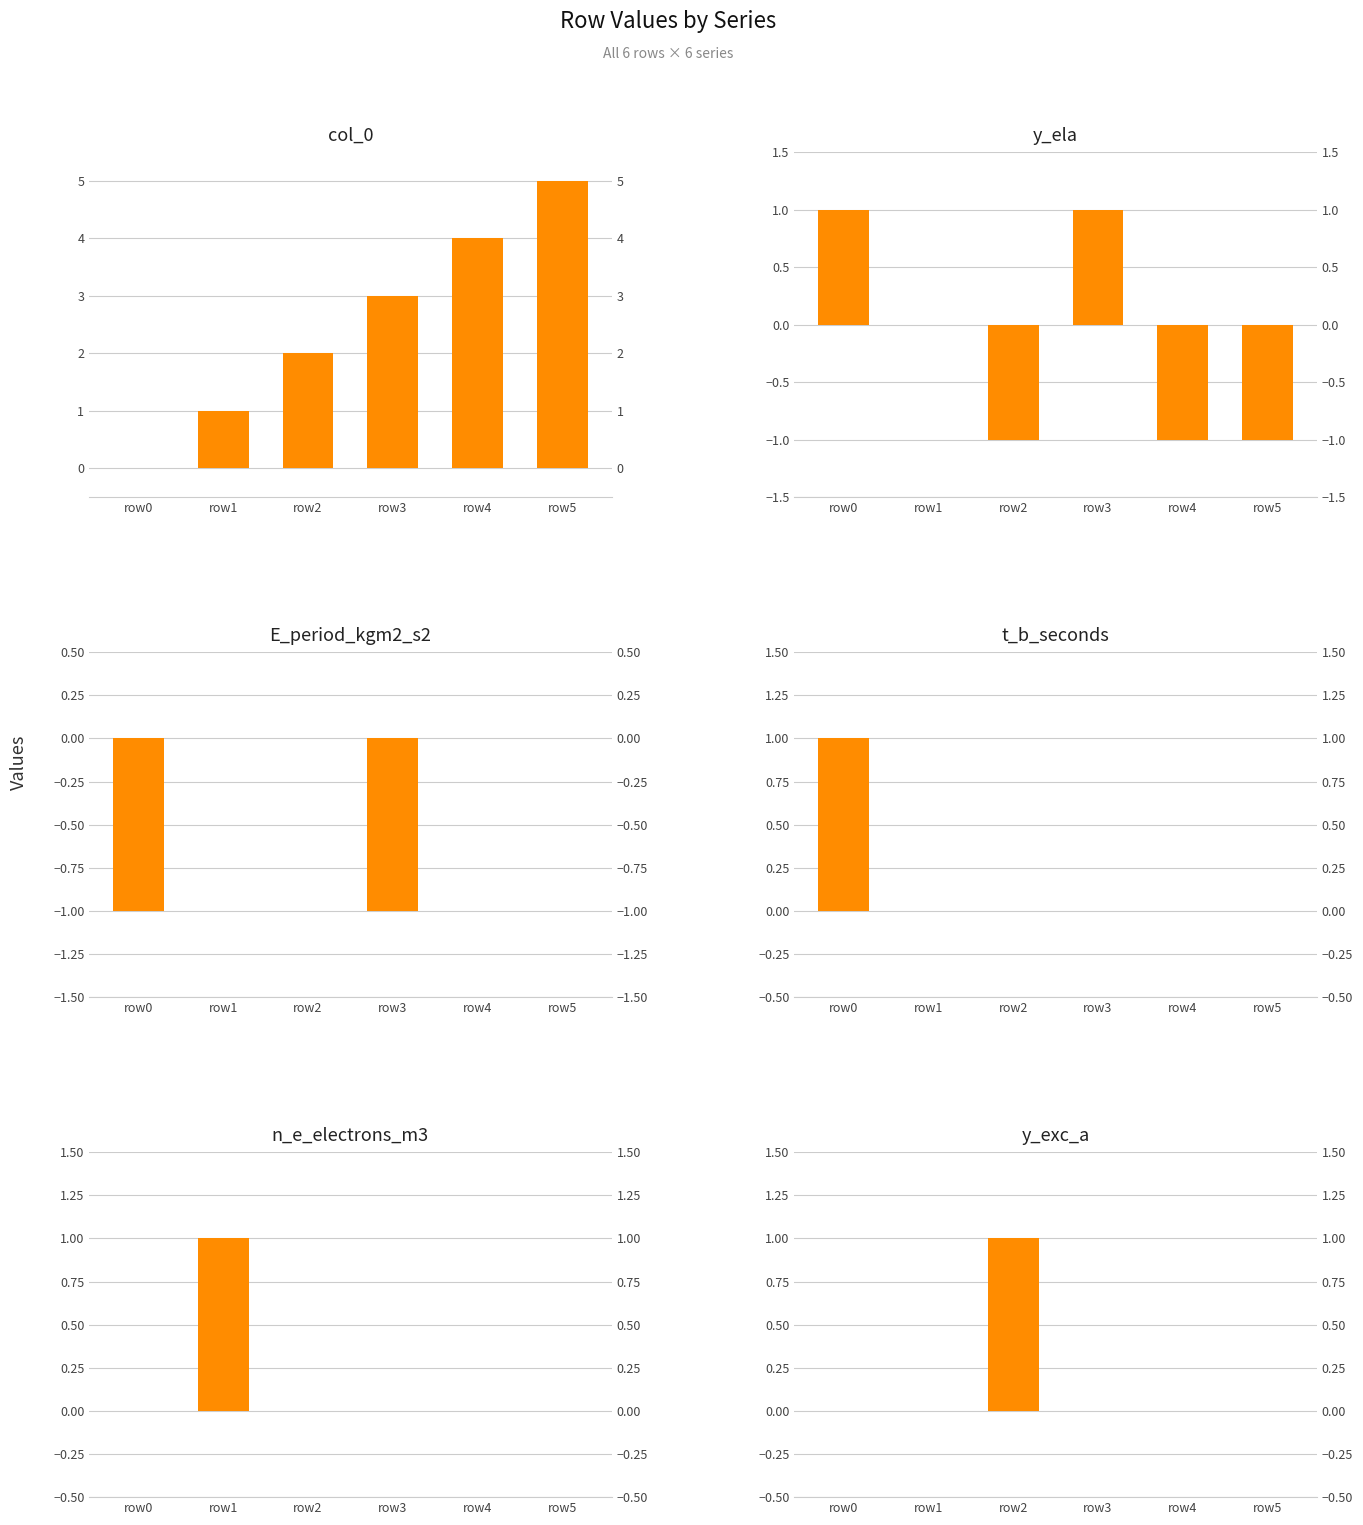

What value does the col_0 series have at row3?

3